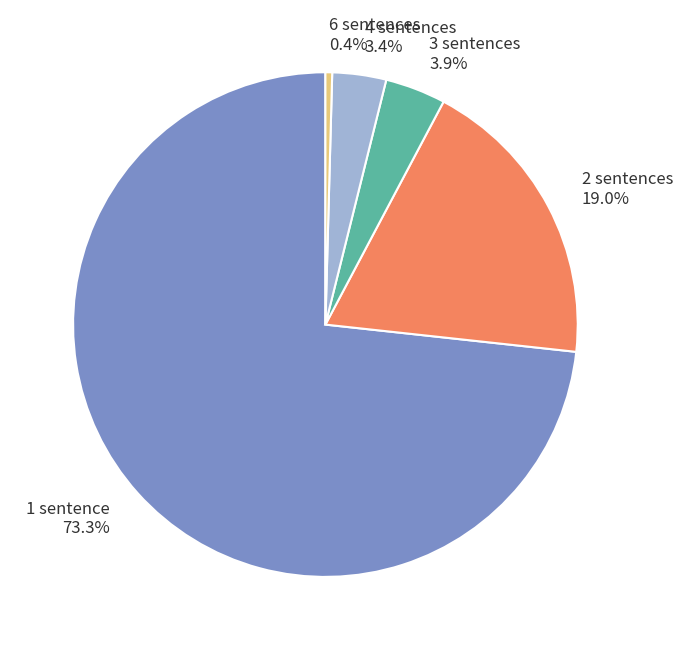

Which has a higher value, 6 sentences or 4 sentences?

4 sentences